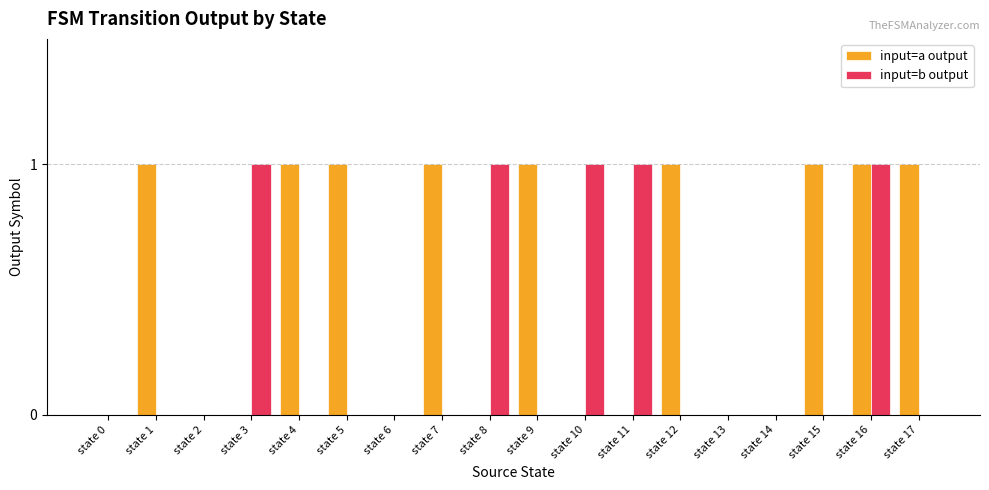

At which category is the sum across all series the highest?

state 16